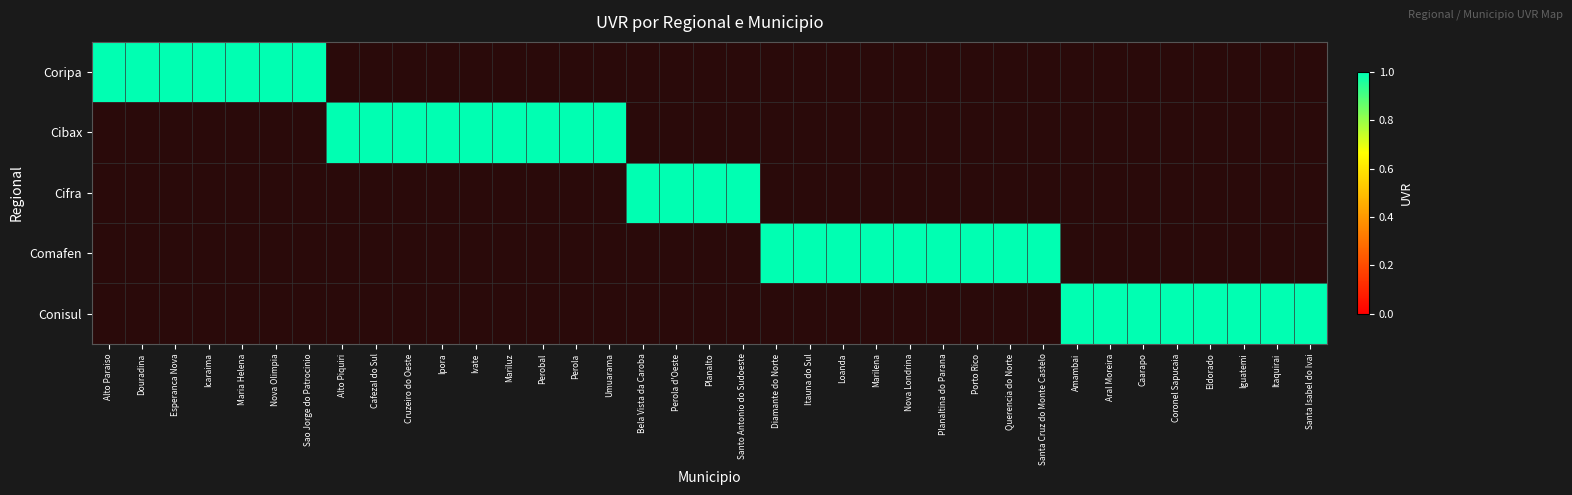

What is the spread (max minus min) of values at Itaquirai?

1